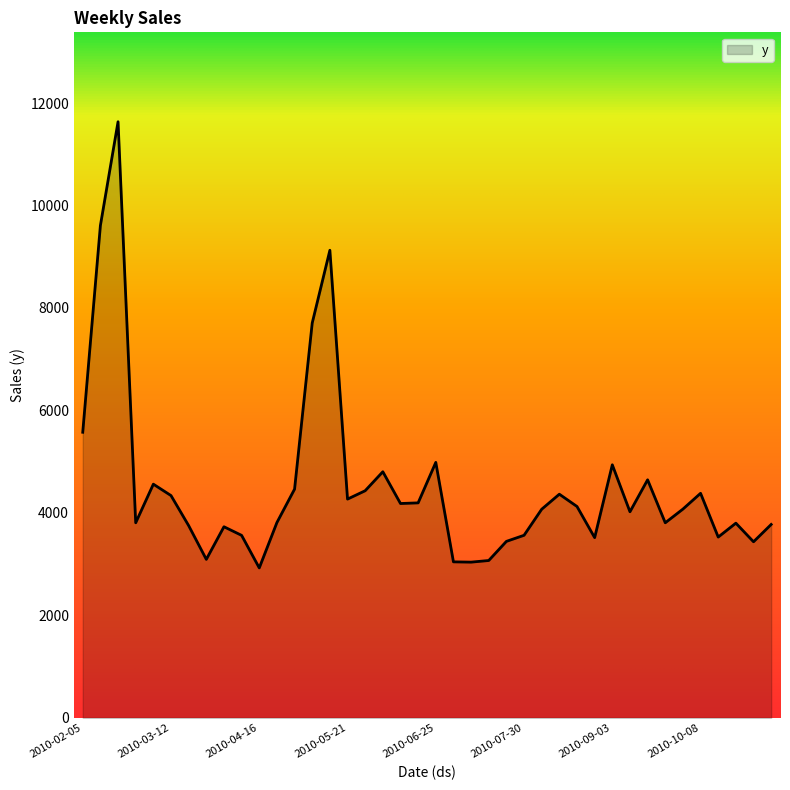

What is the difference between the maximum and second lowest values?

8596.8